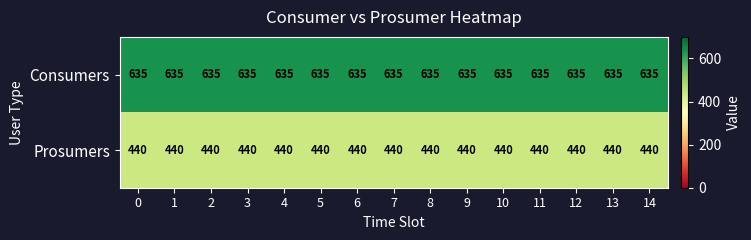

At 14, list the series in order from largest to smallest.

Consumers, Prosumers